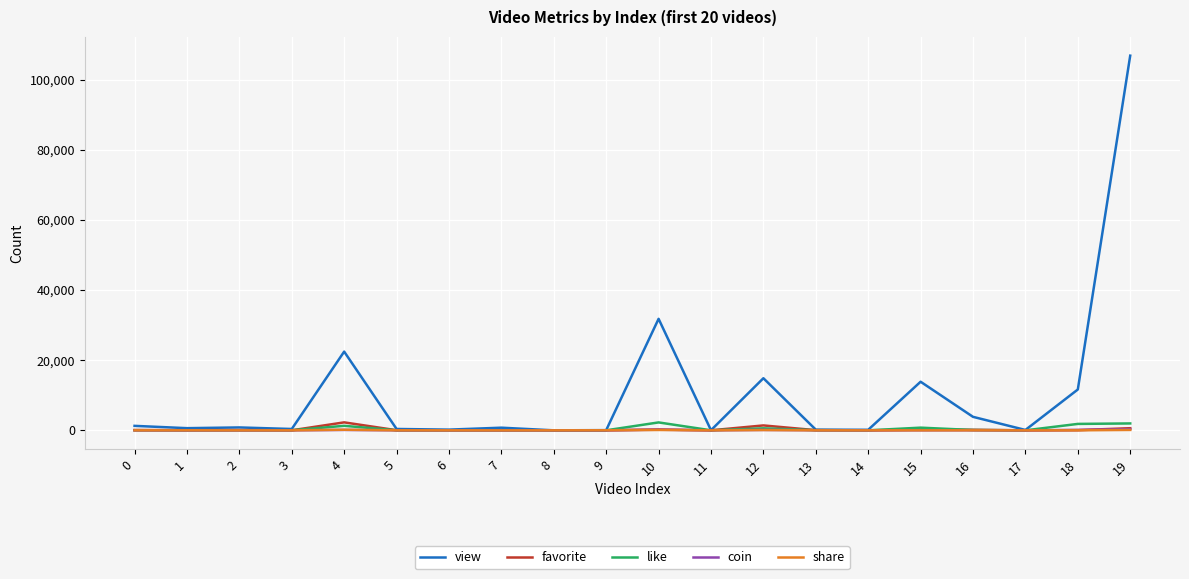

Which series has the largest total across all categories?

view